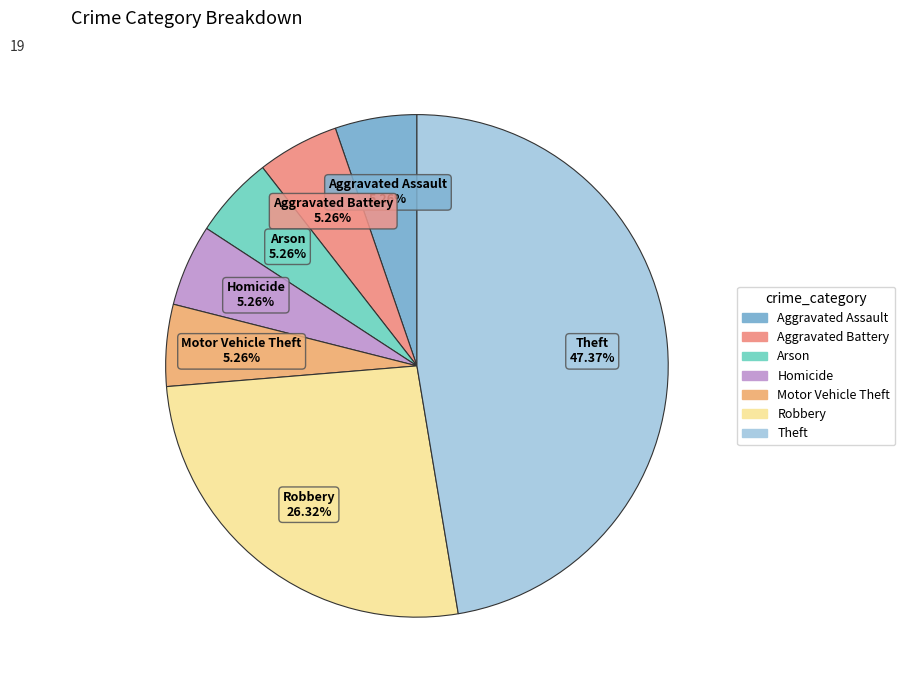

To the nearest percent, what is the average slice percentage?

14%